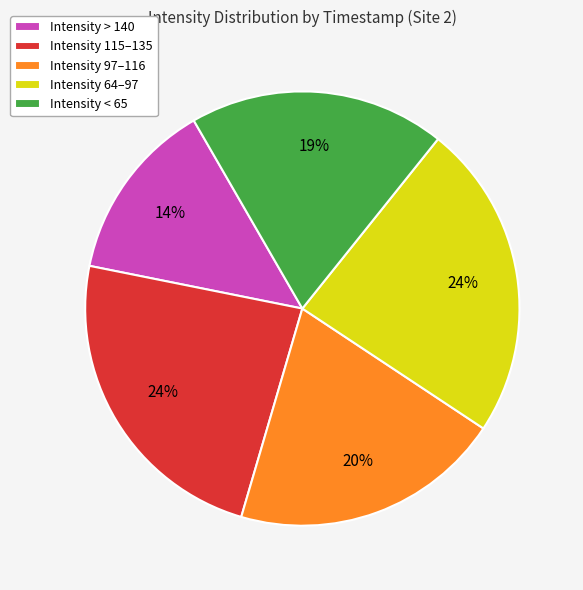

Approximately how many times larger is the value at Intensity < 65 compared to Intensity 97–116?

0.9